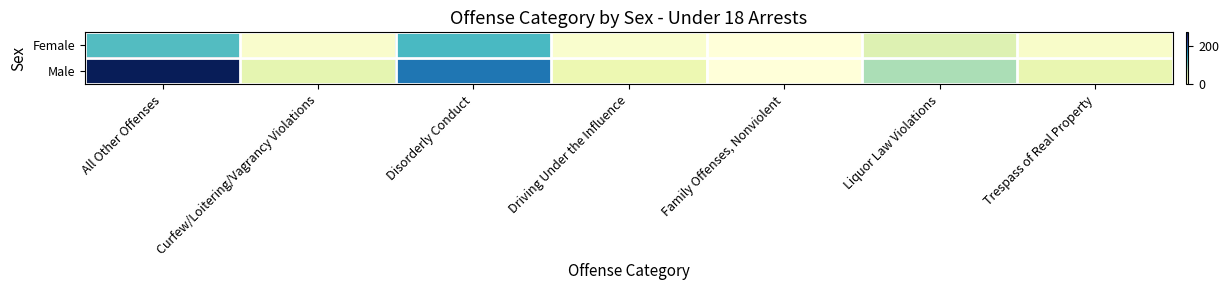

Reading left to right, list all the values displayed in this chart.

Female: All Other Offenses=125	Curfew/Loitering/Vagrancy Violations=11	Disorderly Conduct=131	Driving Under the Influence=10	Family Offenses, Nonviolent=0	Liquor Law Violations=48	Trespass of Real Property=13
Male: All Other Offenses=271	Curfew/Loitering/Vagrancy Violations=41	Disorderly Conduct=187	Driving Under the Influence=33	Family Offenses, Nonviolent=1	Liquor Law Violations=81	Trespass of Real Property=38